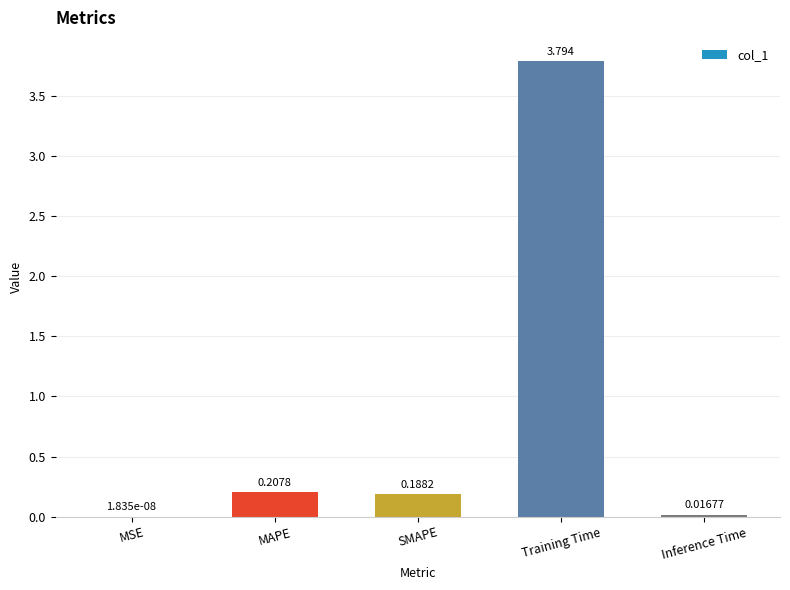

Are the bars horizontal?

No